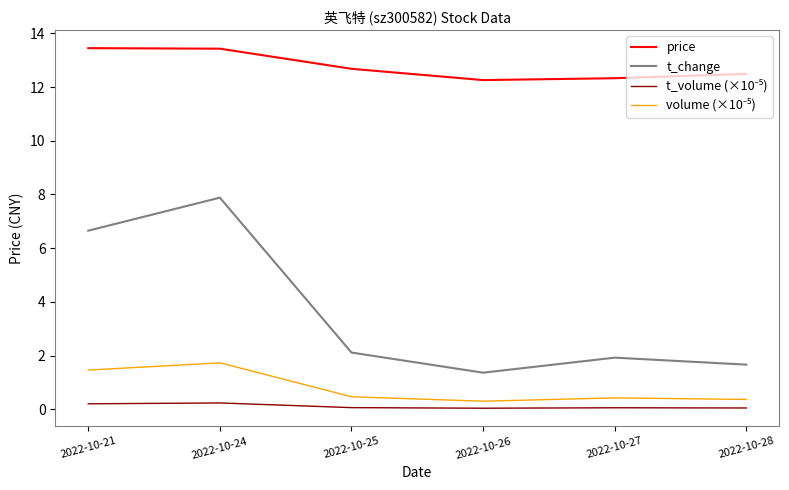

What is the spread (max minus min) of values at 2022-10-24?

13.2